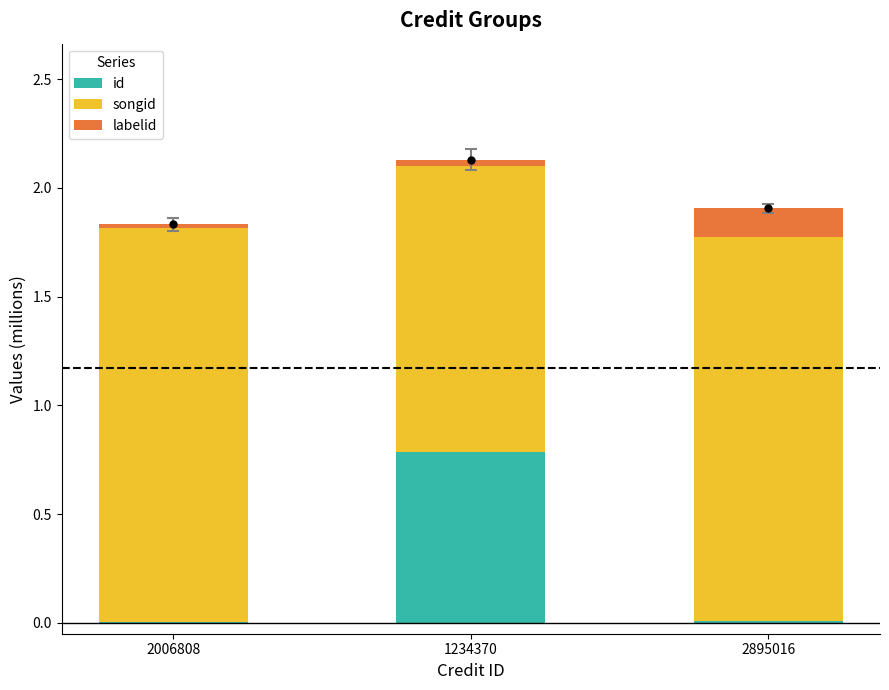

What is the spread (max minus min) of values at 2895016?

1.8